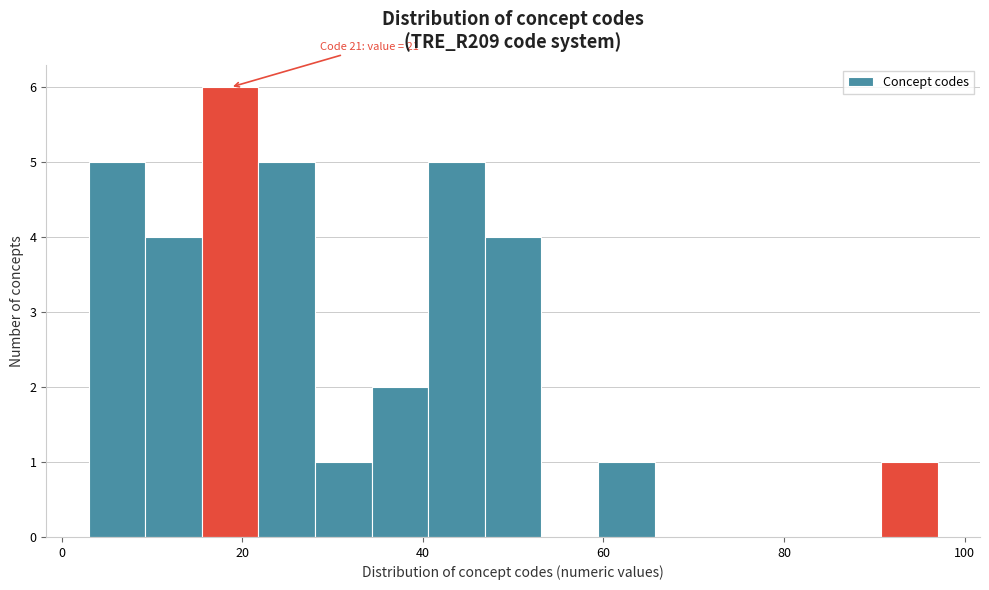

Around what value on the x-axis is the tallest bar? Give the approximate position of its centre, as read against the axis.

18